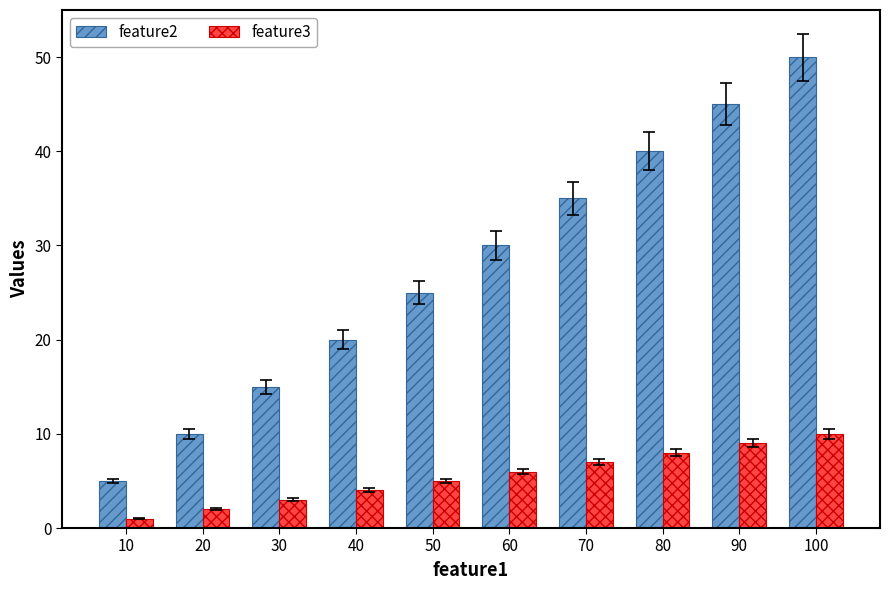

Does the chart contain stacked bars?

No